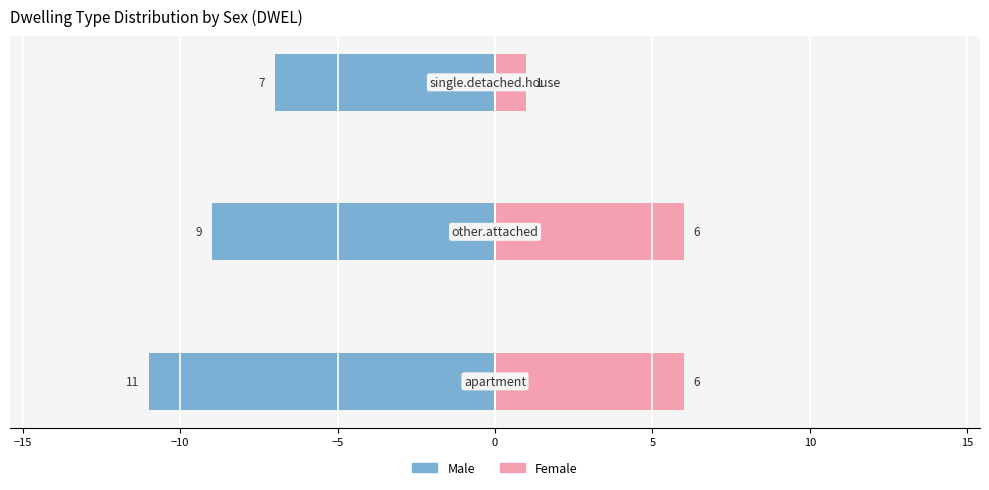

Which has a higher value, −20 or −10?

−10